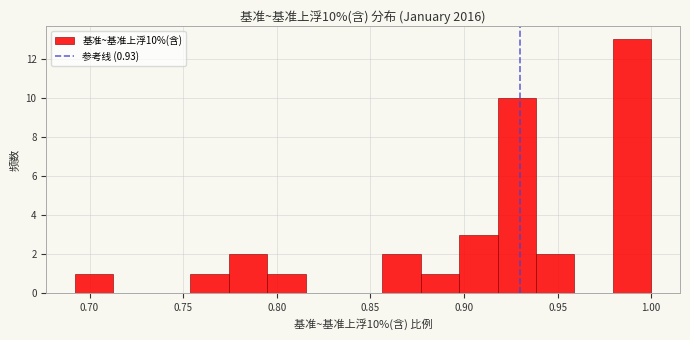

Which range on the x-axis has the tallest bar?

0.980 to 1.000